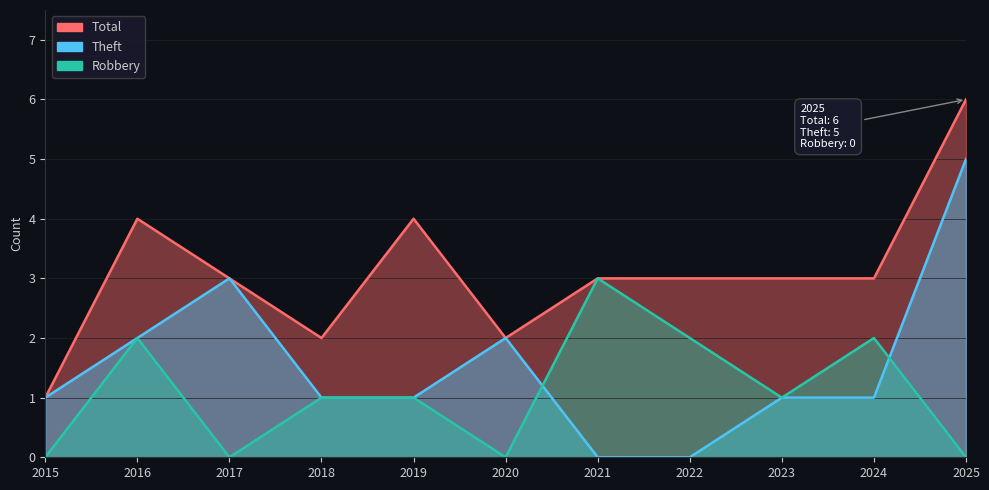

Count the Total values in the range 2 to 4.

9